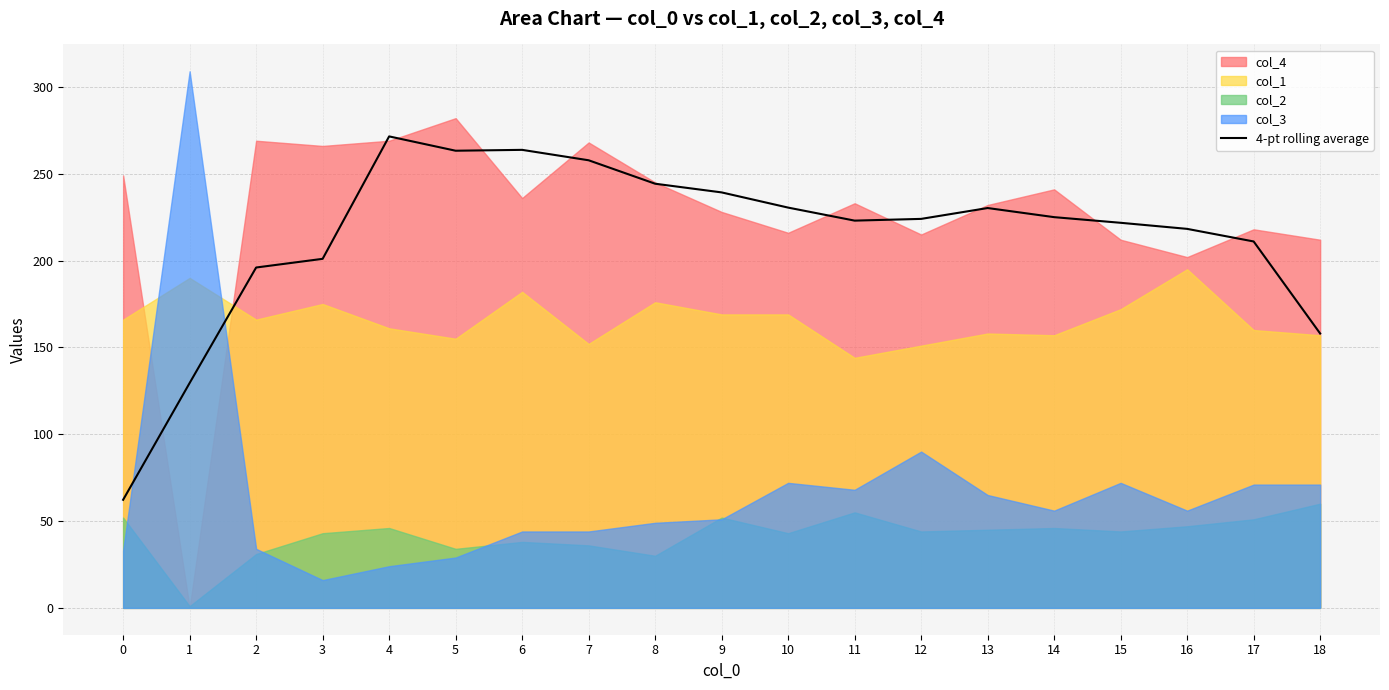

Is it true that the value at 12 is 224.0?

True